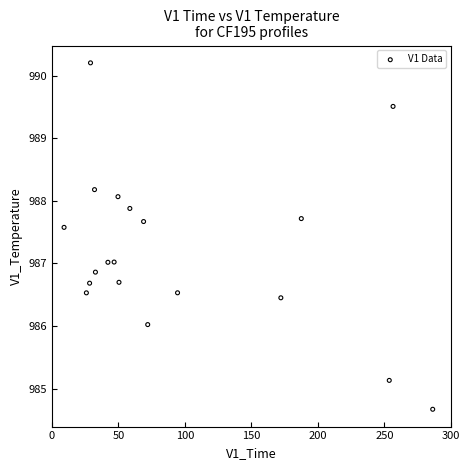

What is the range of Y values (max minus min)?

5.5